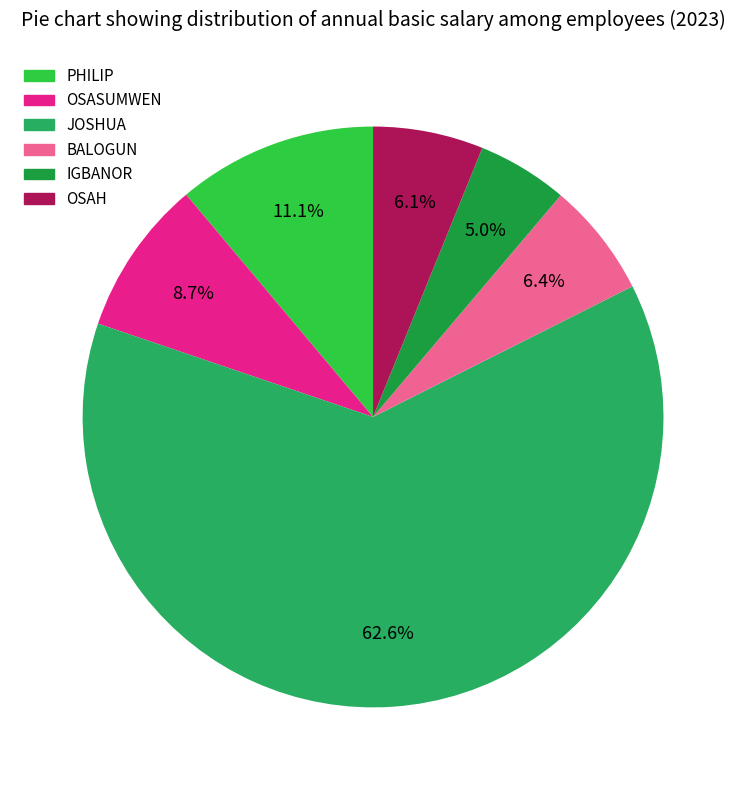

Which has a higher value, BALOGUN or PHILIP?

PHILIP